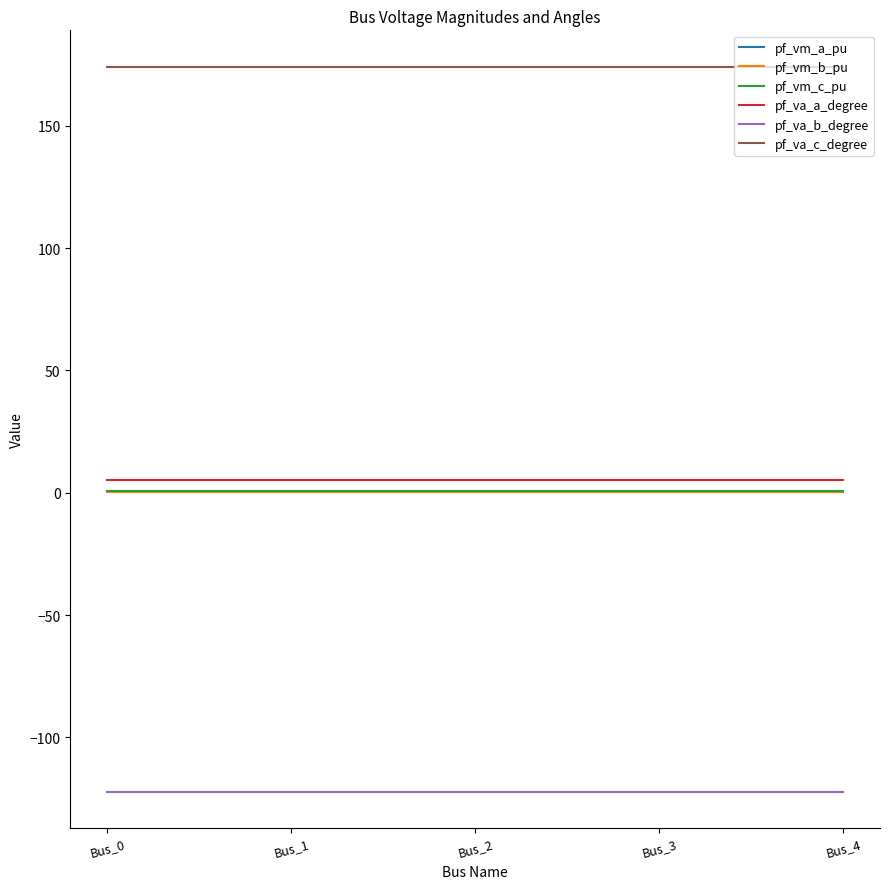

The value of pf_va_c_degree at Bus_3 is 174.2. True or false?

True